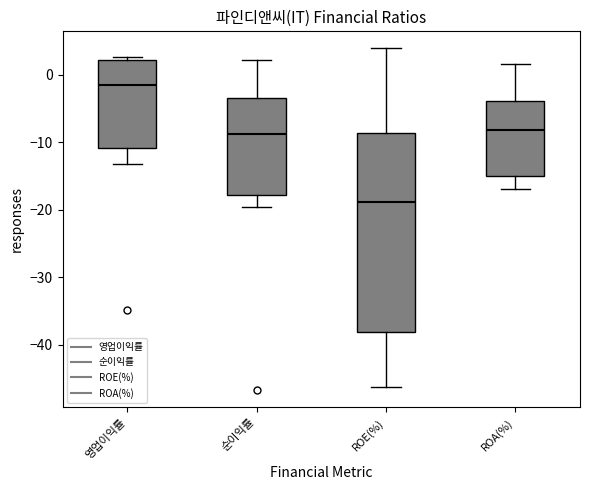

Which box is the tallest, from its lower edge to its upper edge?

ROE(%)